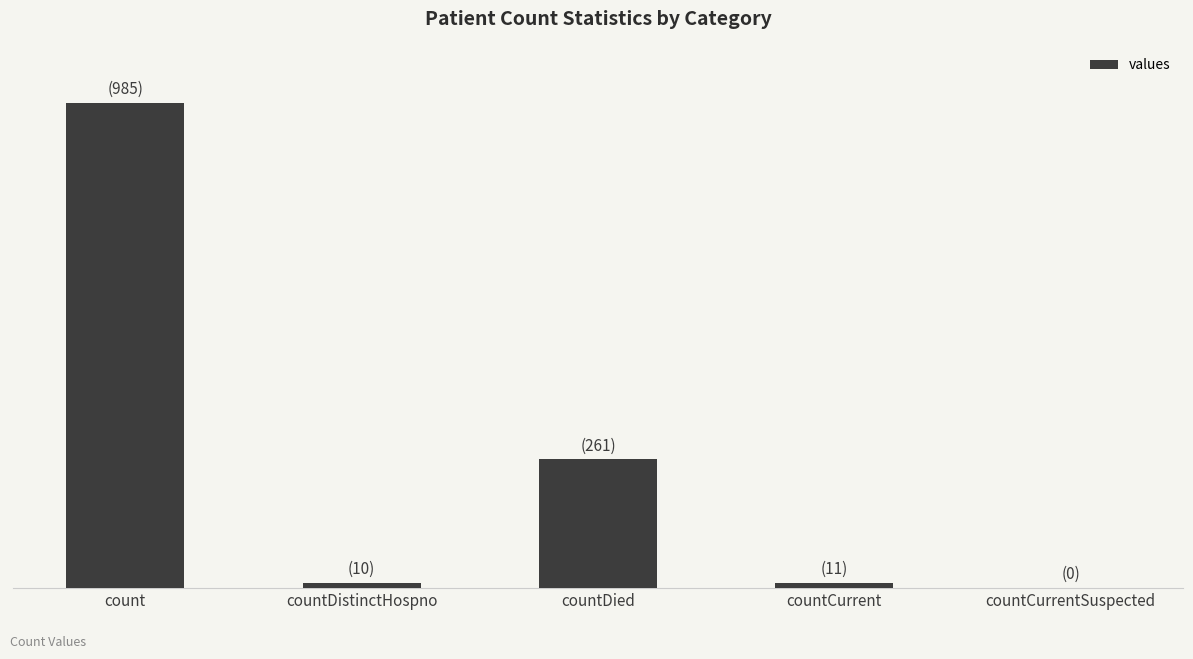

Does the chart contain stacked bars?

No